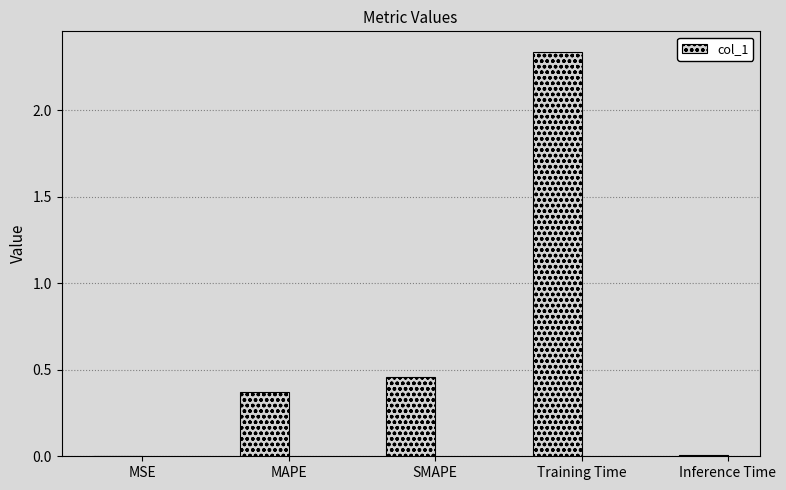

Which category has the highest value across all series?

Training Time